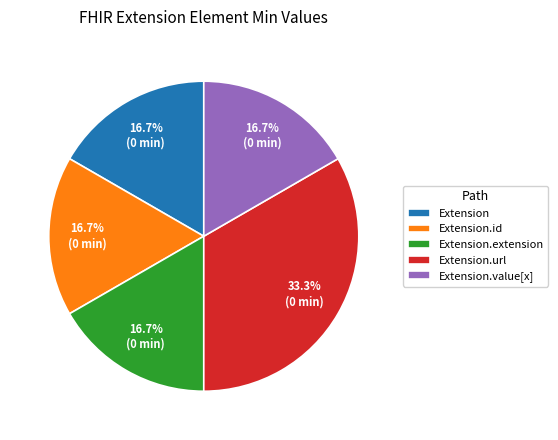

What is the largest slice in the pie chart?

Extension.url